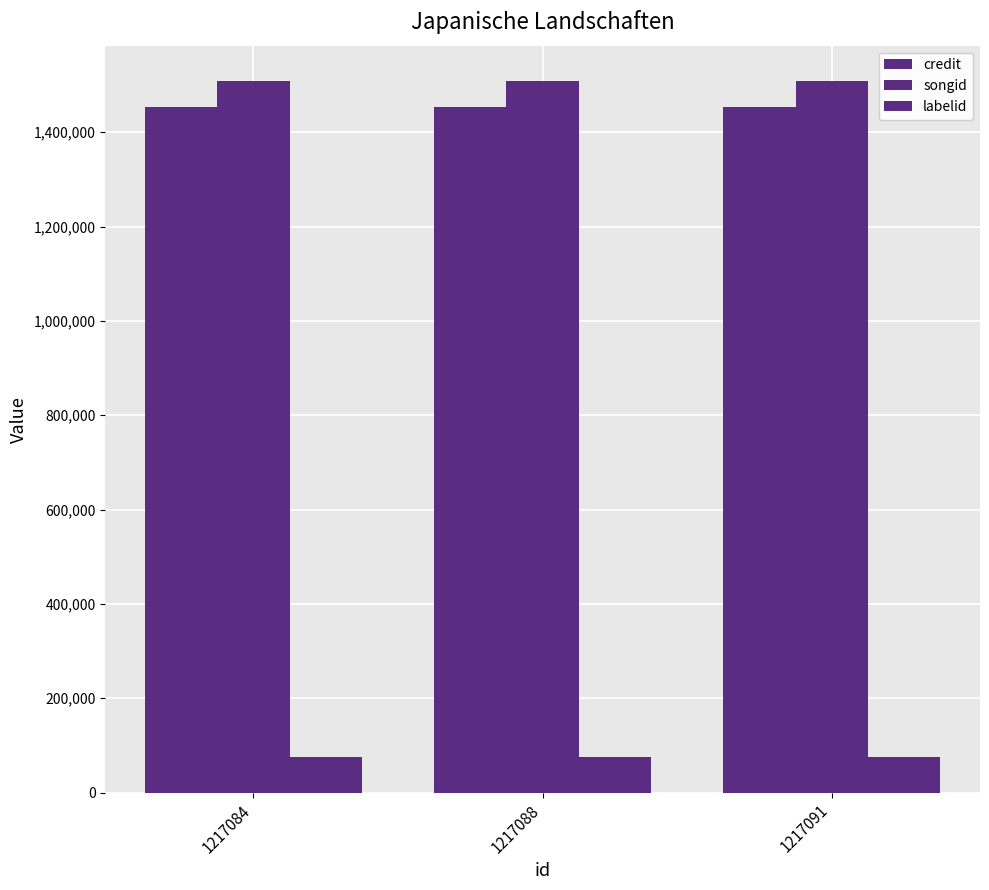

At which category does the chart reach its minimum across all series?

1217084